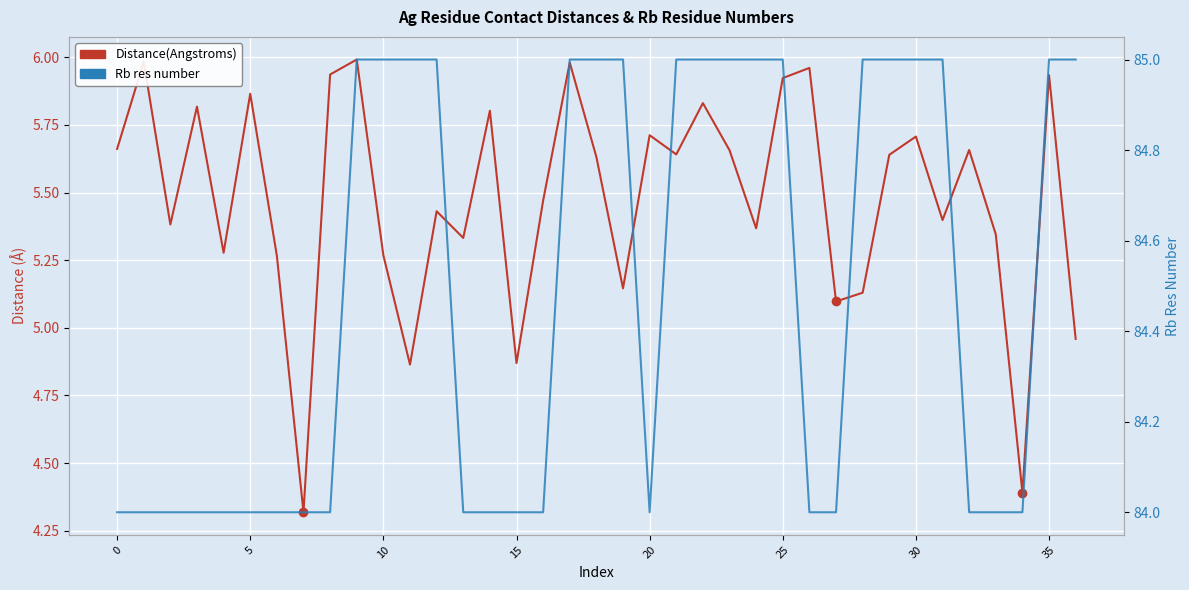

True or false: Rb res number has a value of 43.4 at 27.

False